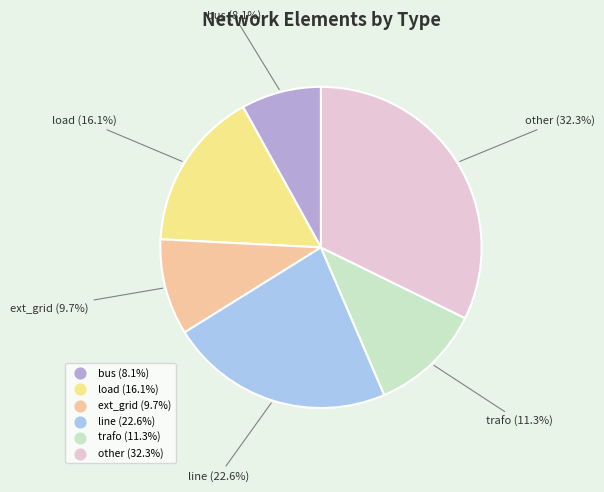

Is the sum of load and trafo greater than half?

No